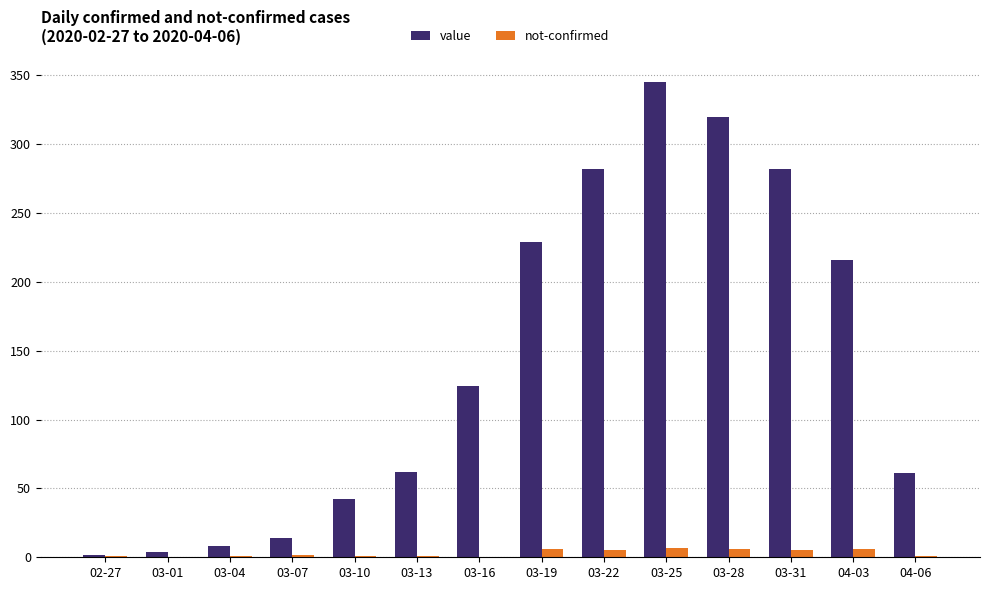

At which label does value reach its peak?

03-25